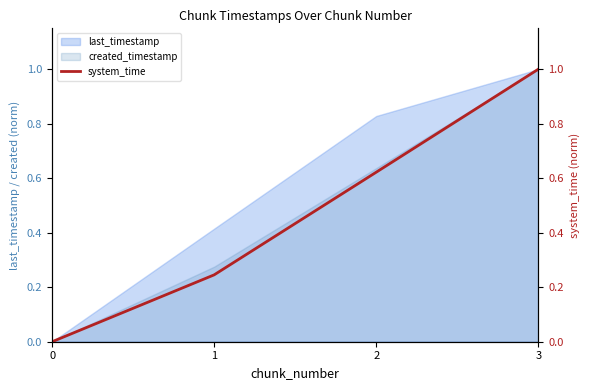

What is the sum of all values?

1.9